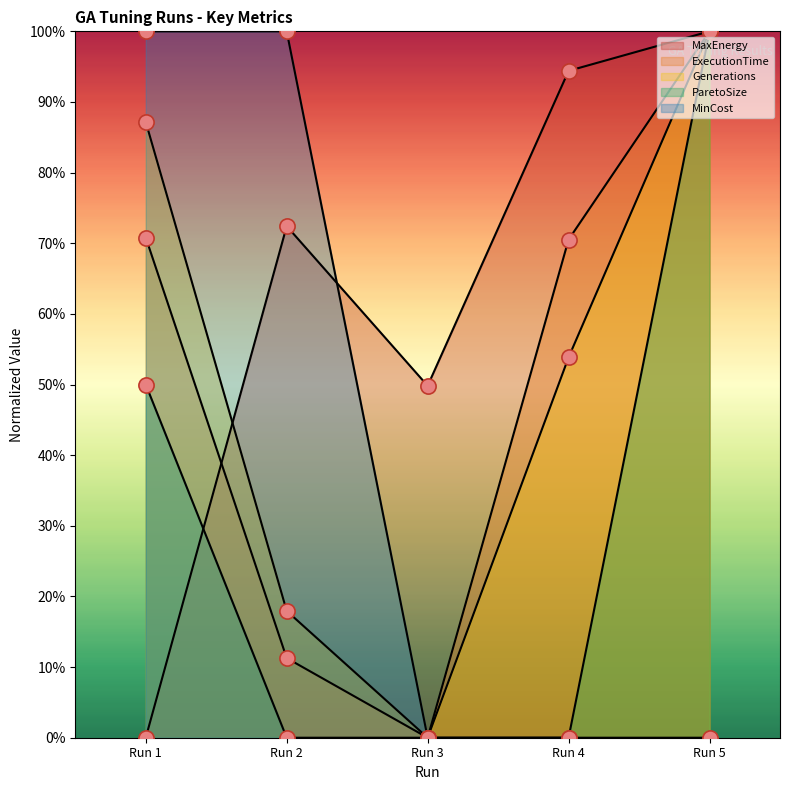

At which category is the sum across all series the highest?

Run 5